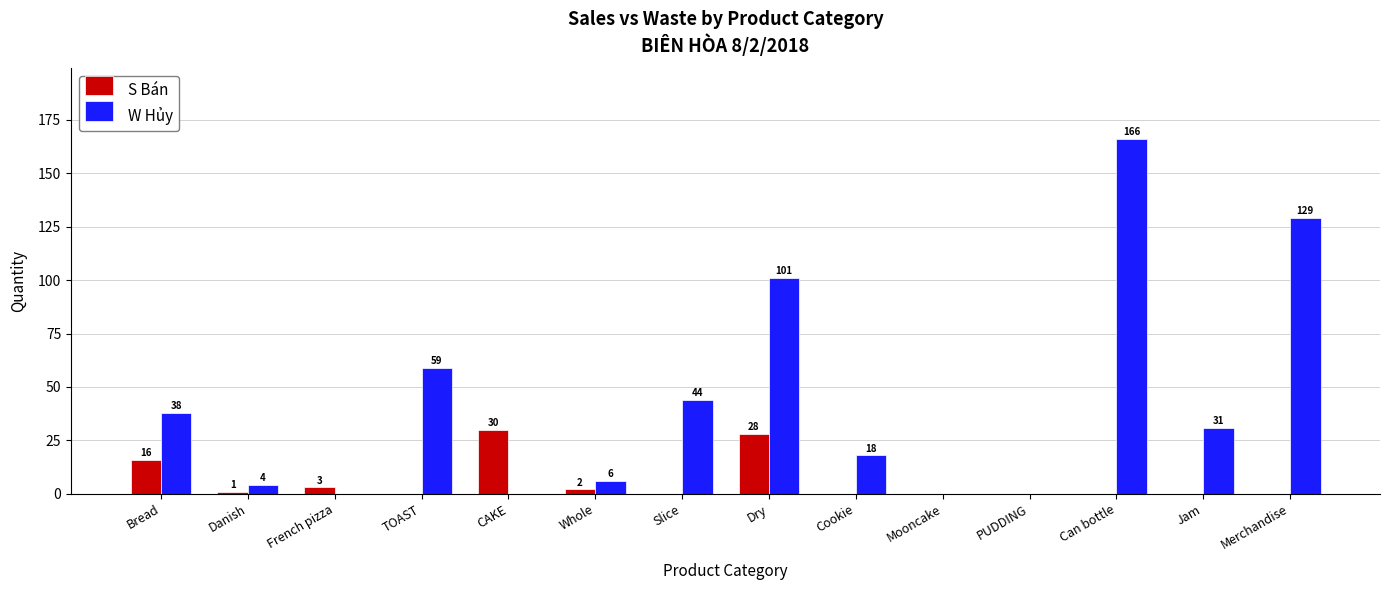

Does the chart contain stacked bars?

No